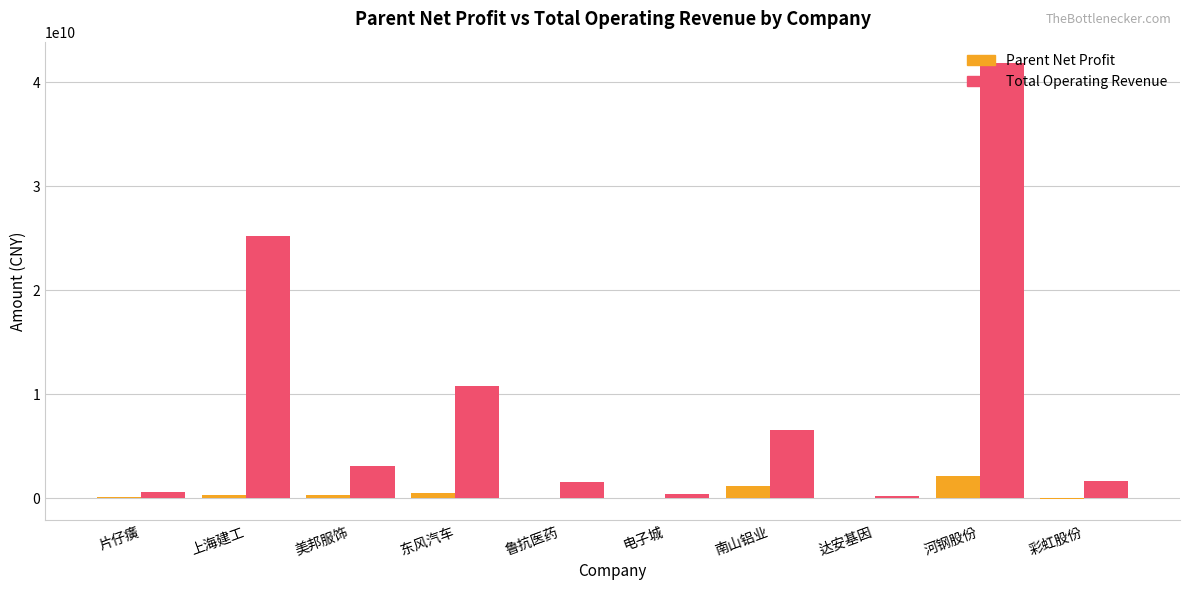

How many data points does each series have?

10